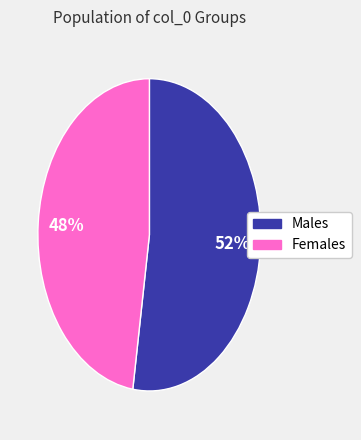

Is there a majority slice in this chart?

Yes